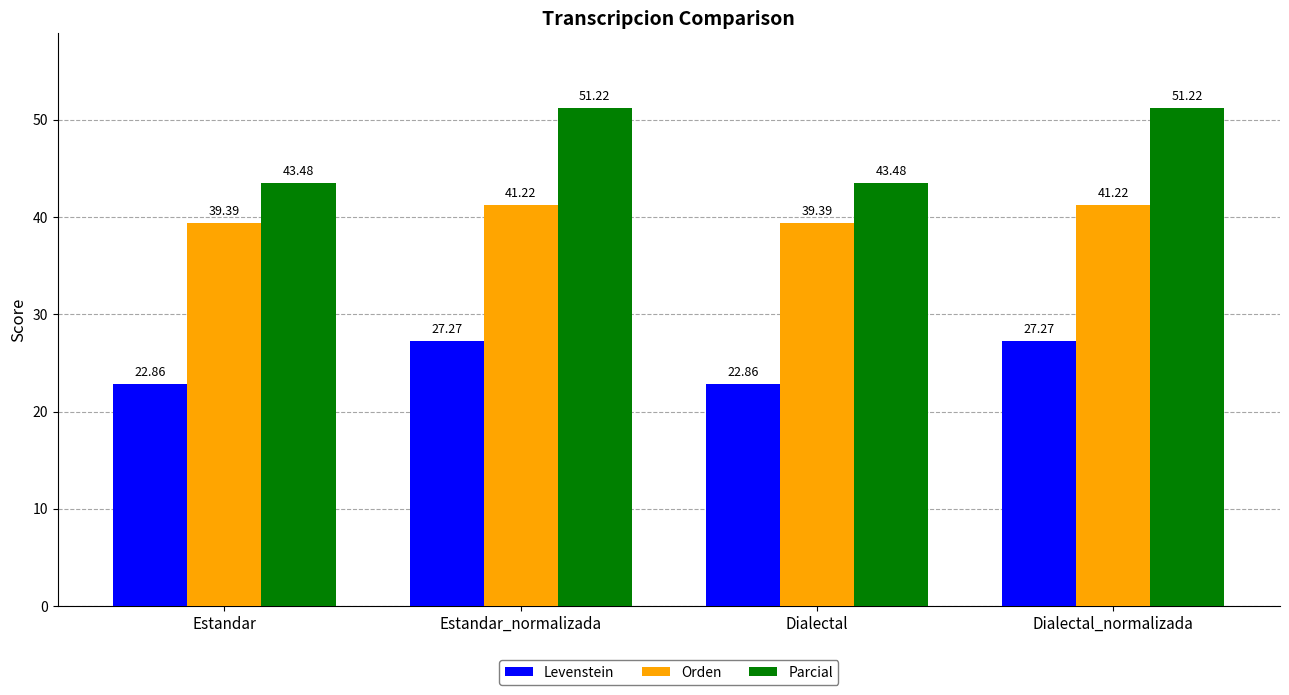

What is the value of the Parcial bar at the 4th from the left?

51.2